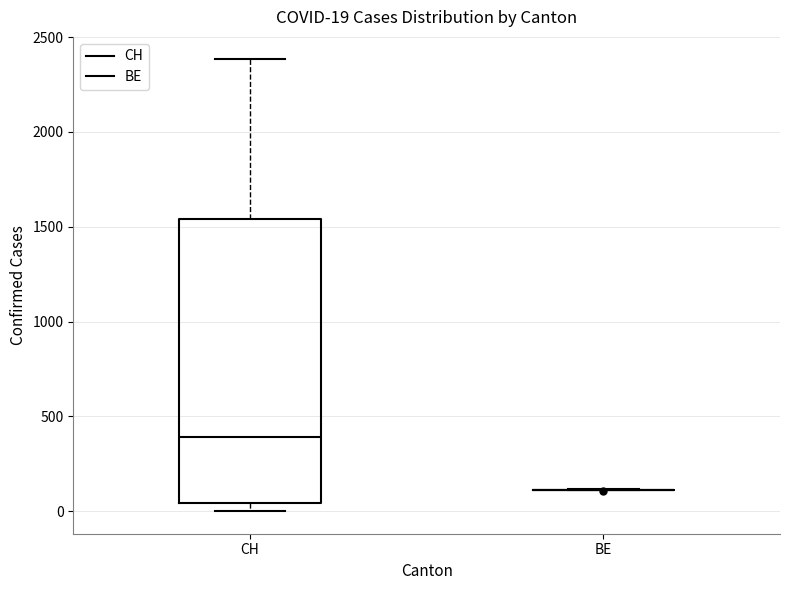

Comparing the boxes themselves (not the whiskers), which one is the tallest?

CH